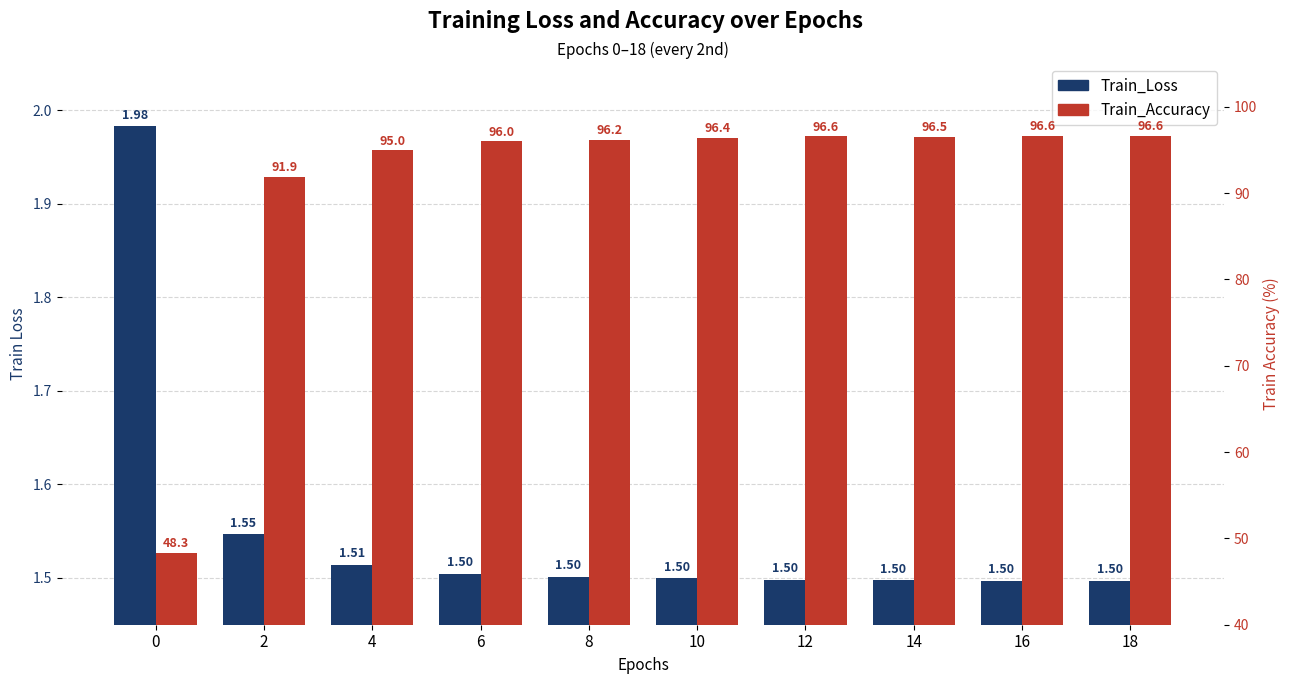

Is it true that Train_Accuracy equals 96.2 at 8?

True